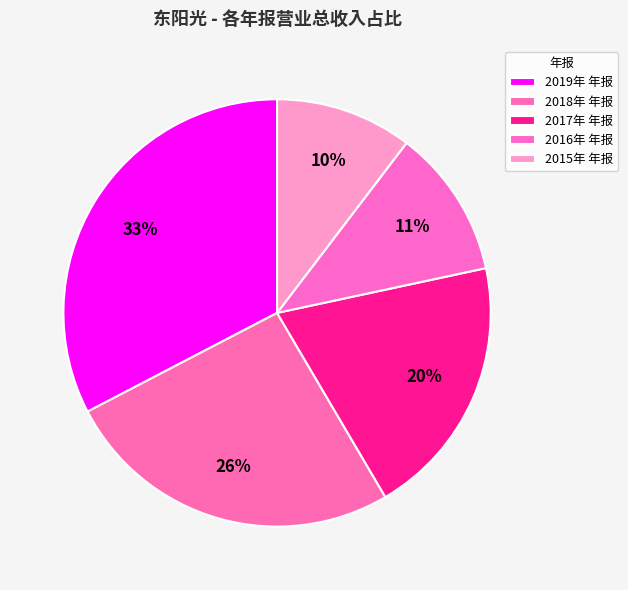

What portion of the pie excludes 2018年 年报?

74.2%